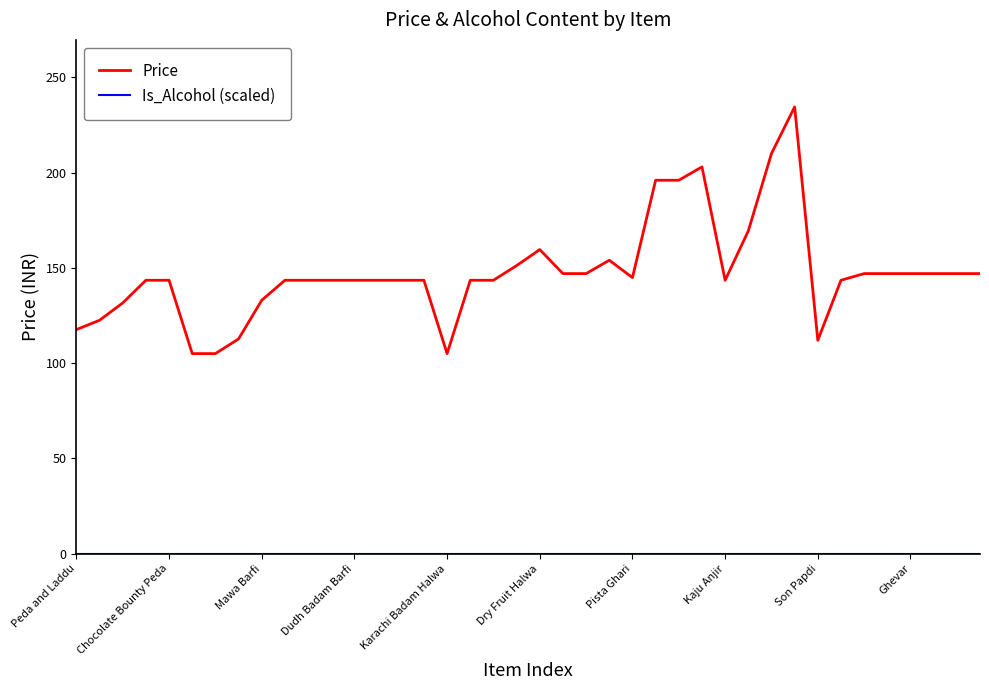

What is the highest value of the Price series?

234.5